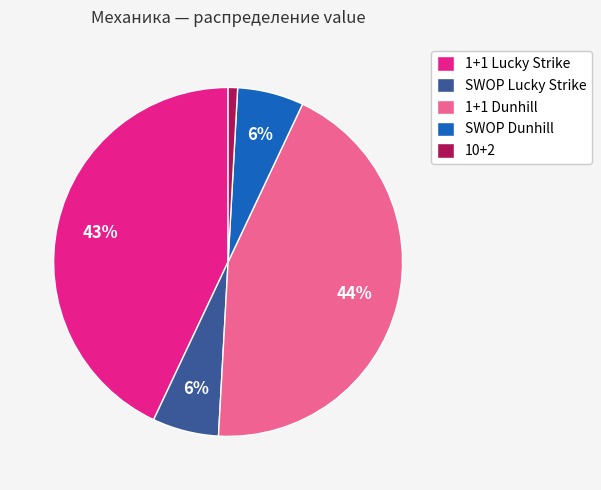

Is the sum of 1+1 Dunhill and 1+1 Lucky Strike greater than half?

Yes